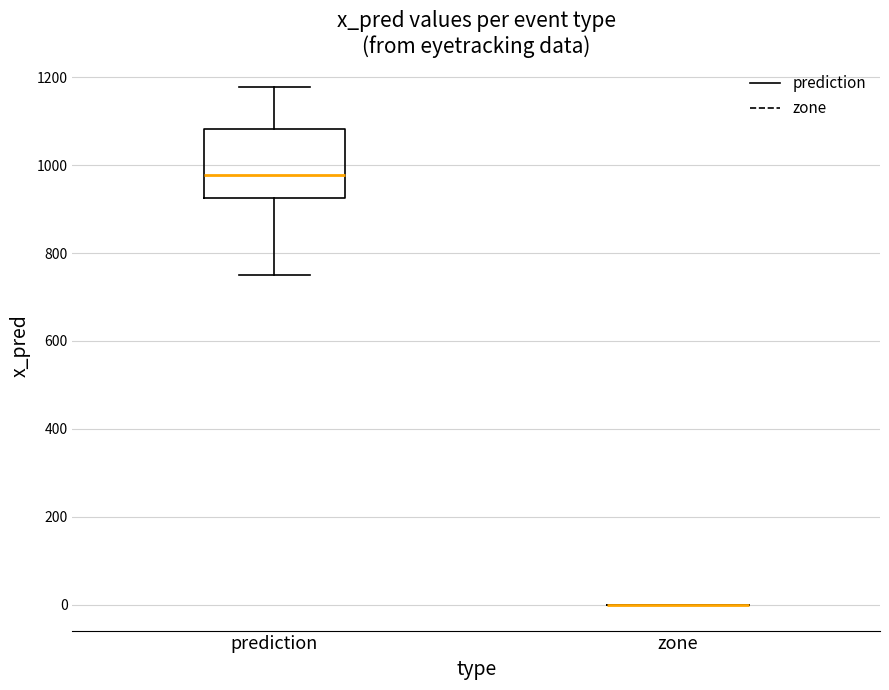

Reading left to right, read every box against the y-axis: the position of its median line, the range the box covers, and the ends of its whiskers. The values are not printed on the chart, so give them approximately, as read against the axis.

prediction: median 980, box 920 to 1080, whiskers 760 to 1180
zone: box collapsed to a line at 0, whiskers 0 to 0